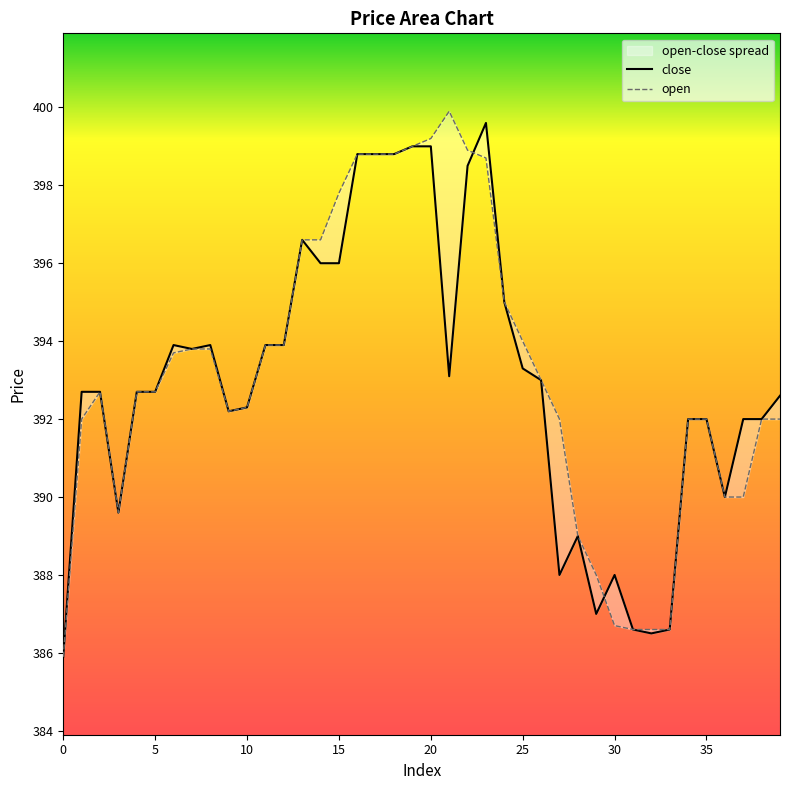

What are all the series names shown in the legend?

close, open